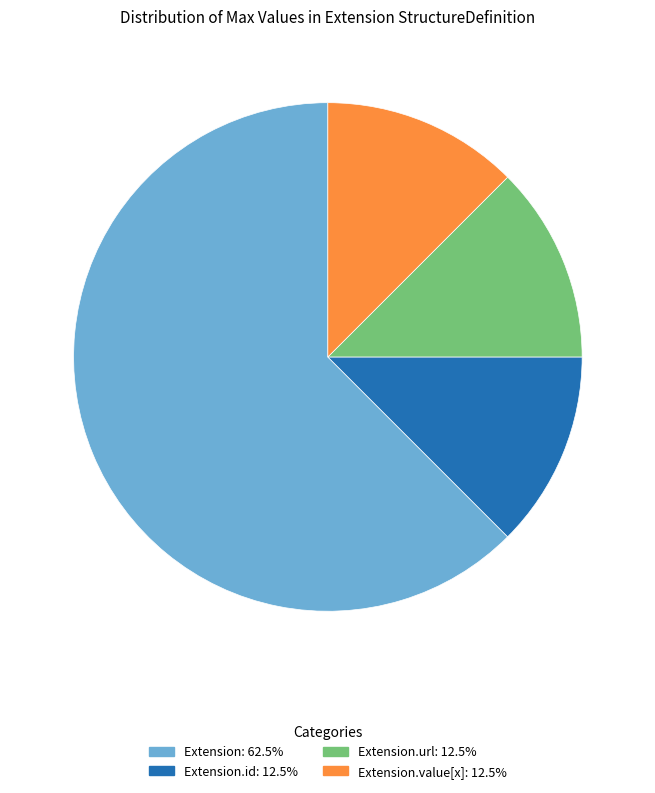

How many slices are in this pie chart?

4